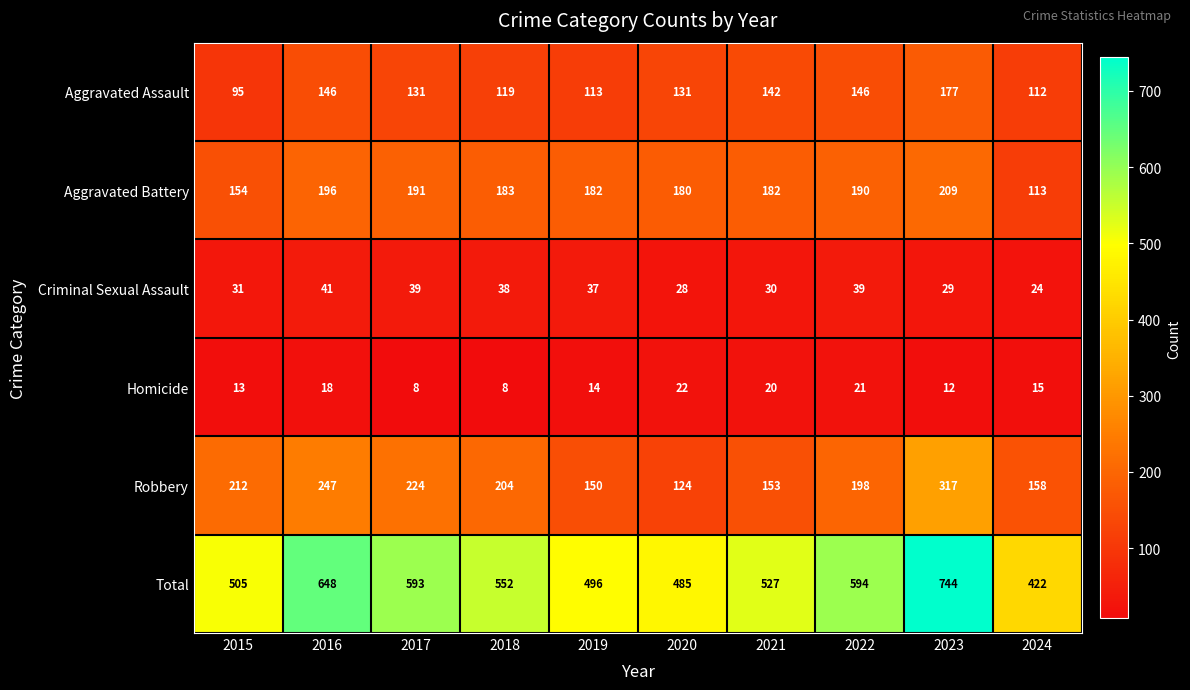

What is the sum of all Criminal Sexual Assault values?

336